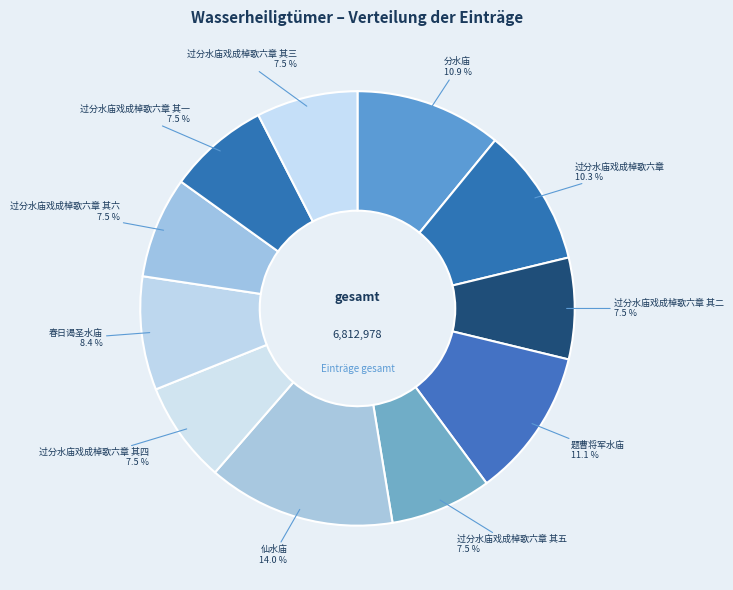

Which category has the biggest portion of the pie?

仙水庙